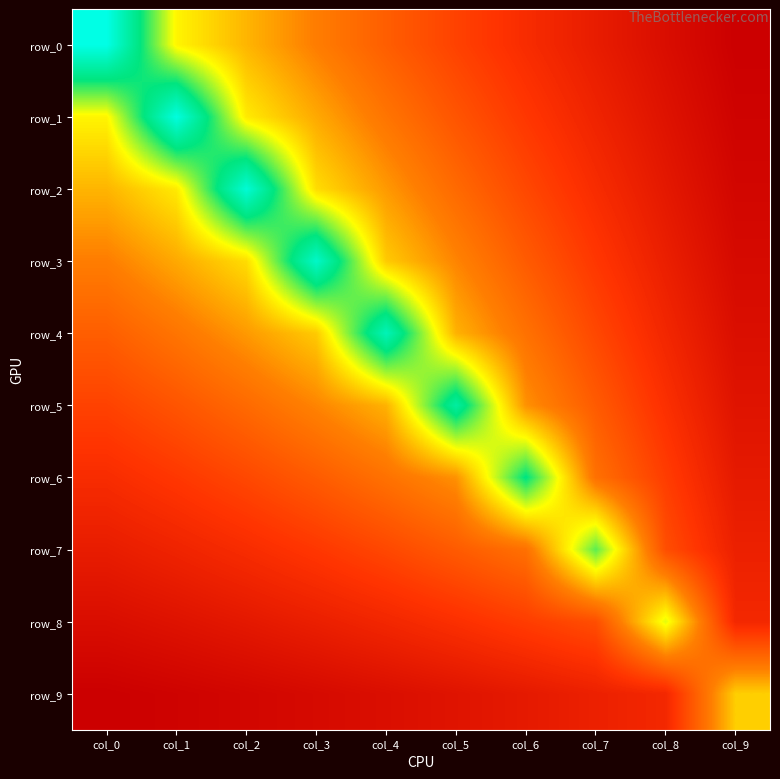

Reading left to right, extract all data points from this chart.

row_0: 6.5	4.0	3.4	2.8	2.3	1.9	1.5	1.1	0.8	0.4
row_1: 4.0	6.4	3.9	3.3	2.7	2.2	1.7	1.3	0.9	0.5
row_2: 3.4	3.9	6.3	3.7	3.1	2.5	2.0	1.5	1.0	0.6
row_3: 2.8	3.3	3.7	6.1	3.6	2.9	2.3	1.7	1.2	0.7
row_4: 2.3	2.7	3.1	3.6	5.9	3.3	2.6	2.0	1.4	0.8
row_5: 1.9	2.2	2.5	2.9	3.3	5.7	3.0	2.3	1.6	0.9
row_6: 1.5	1.7	2.0	2.3	2.6	3.0	5.3	2.6	1.8	1.1
row_7: 1.1	1.3	1.5	1.7	2.0	2.3	2.6	4.8	2.1	1.2
row_8: 0.8	0.9	1.0	1.2	1.4	1.6	1.8	2.1	4.2	1.4
row_9: 0.4	0.5	0.6	0.7	0.8	0.9	1.1	1.2	1.4	3.6